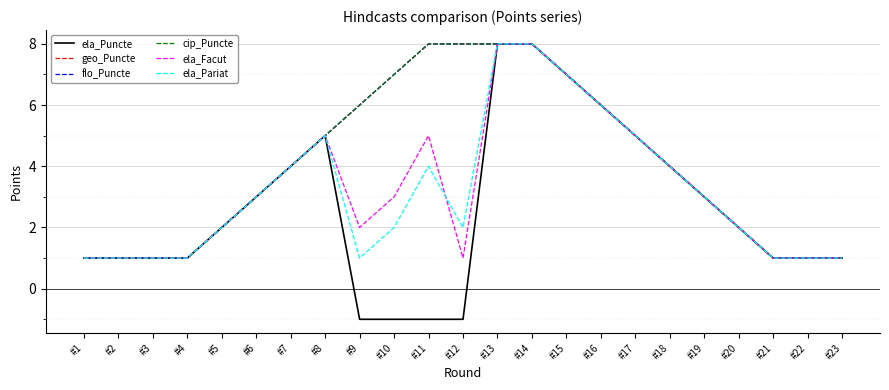

Which series has the largest range (max minus min)?

ela_Puncte